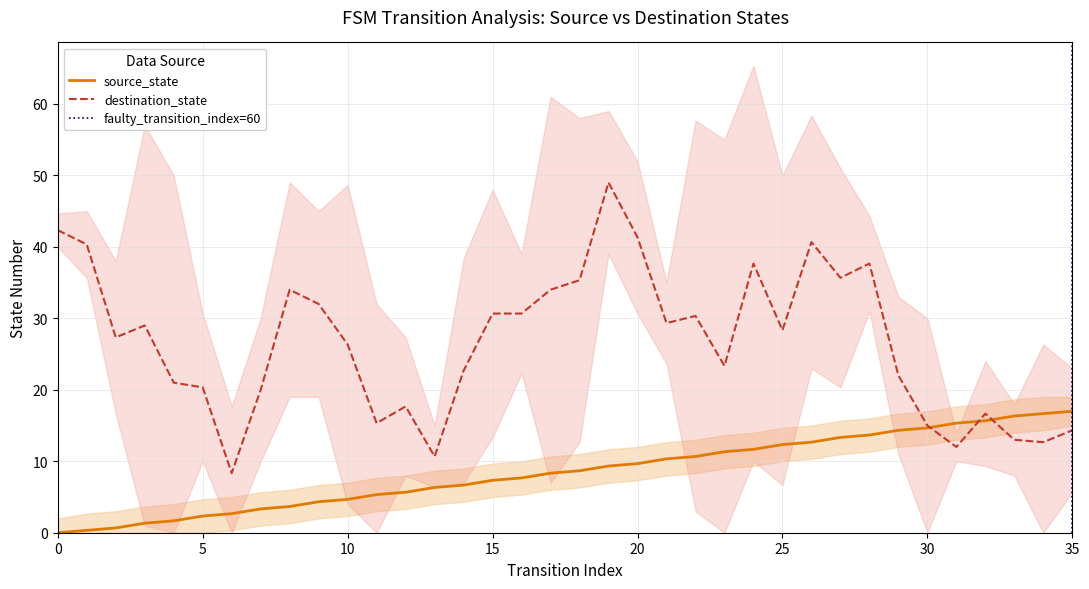

Reading left to right, extract all data points from this chart.

0.0	0.3	0.7	1.3	1.7	2.3	2.7	3.3	3.7	4.3	4.7	5.3	5.7	6.3	6.7	7.3	7.7	8.3	8.7	9.3	9.7	10.3	10.7	11.3	11.7	12.3	12.7	13.3	13.7	14.3	14.7	15.3	15.7	16.3	16.7	17.0